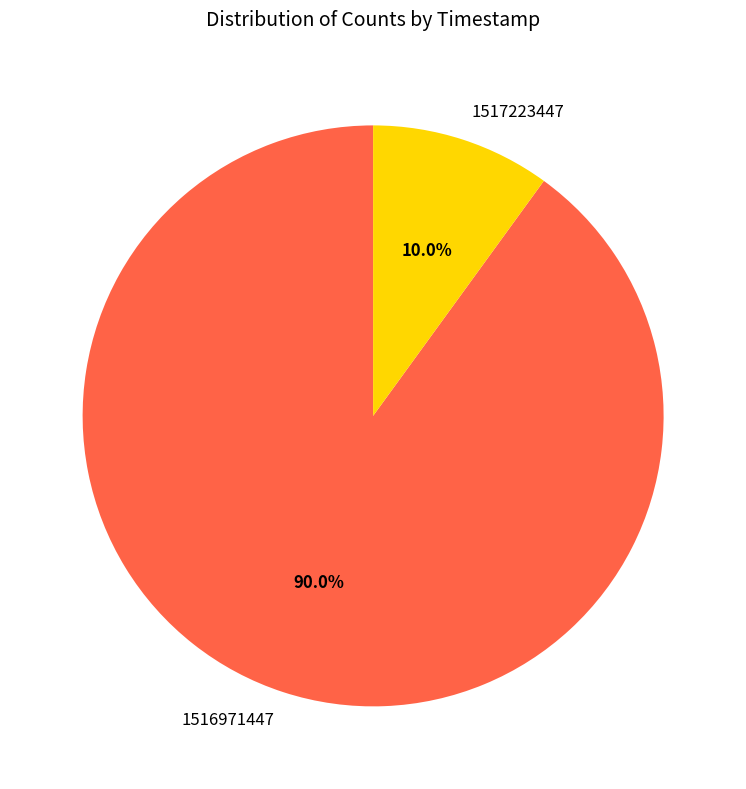

The 1517223447 slice represents 25% of the pie. True or false?

False